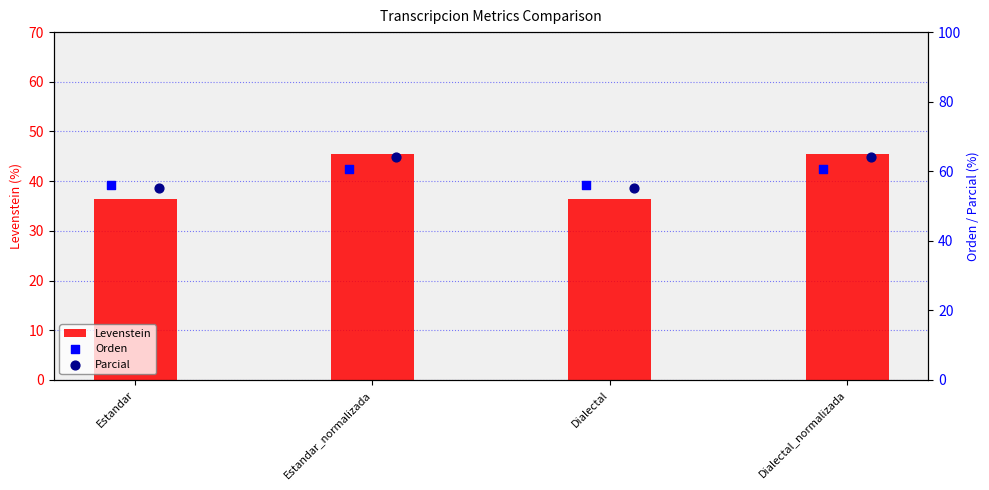

Which series has the largest total across all categories?

Parcial